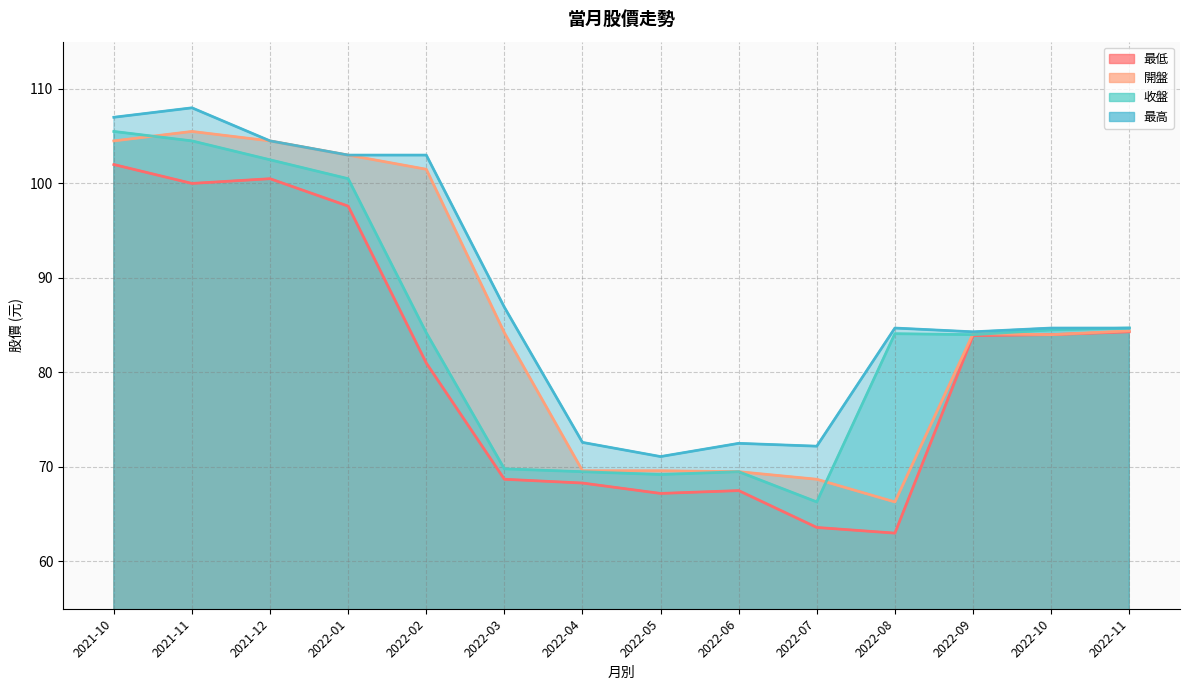

What is the highest value of the 最高 series?

108.0